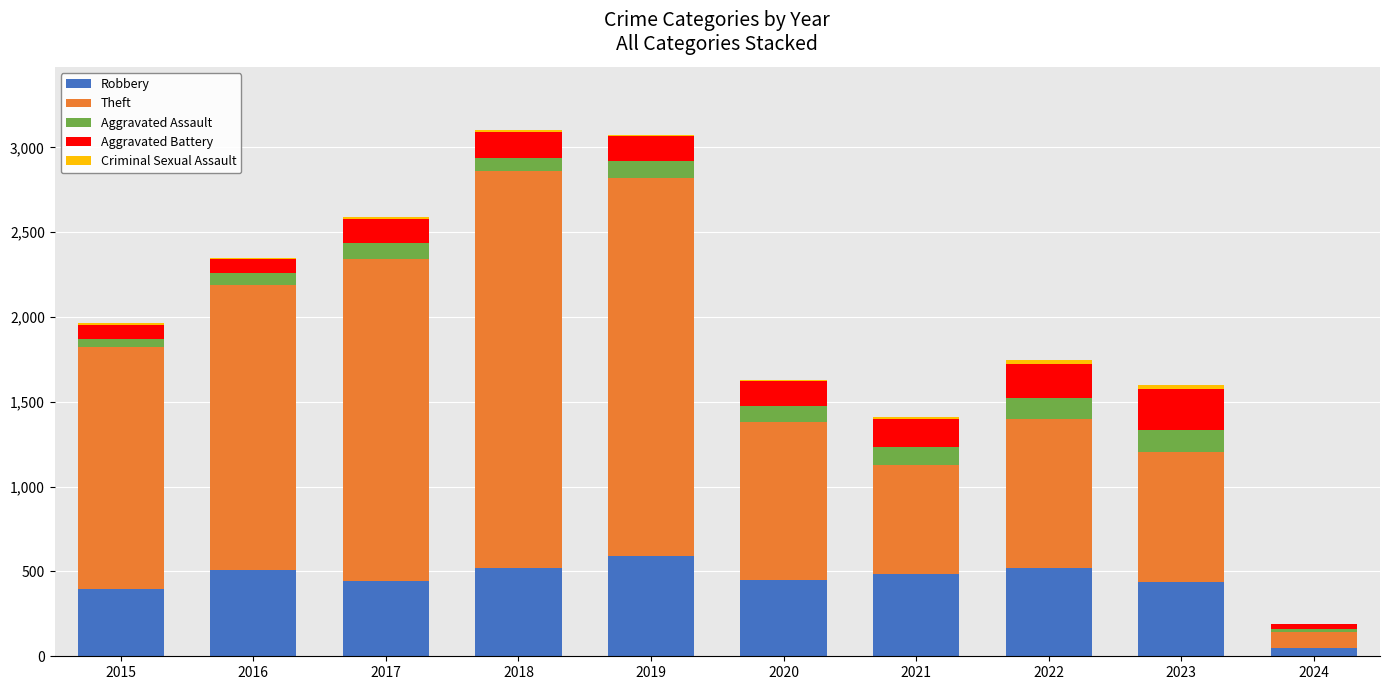

The value of Robbery at 2018 is 132. True or false?

False